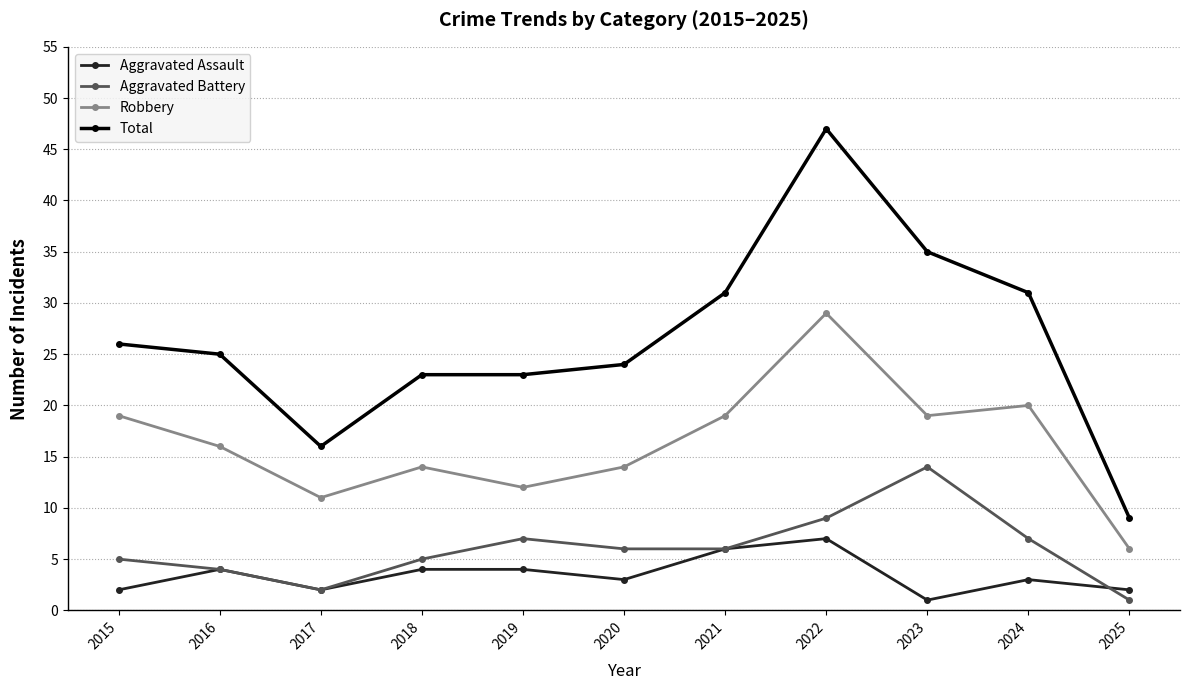

Reading left to right, transcribe all the data shown in this chart.

Aggravated Assault: 2015=2	2016=4	2017=2	2018=4	2019=4	2020=3	2021=6	2022=7	2023=1	2024=3	2025=2
Aggravated Battery: 2015=5	2016=4	2017=2	2018=5	2019=7	2020=6	2021=6	2022=9	2023=14	2024=7	2025=1
Robbery: 2015=19	2016=16	2017=11	2018=14	2019=12	2020=14	2021=19	2022=29	2023=19	2024=20	2025=6
Total: 2015=26	2016=25	2017=16	2018=23	2019=23	2020=24	2021=31	2022=47	2023=35	2024=31	2025=9